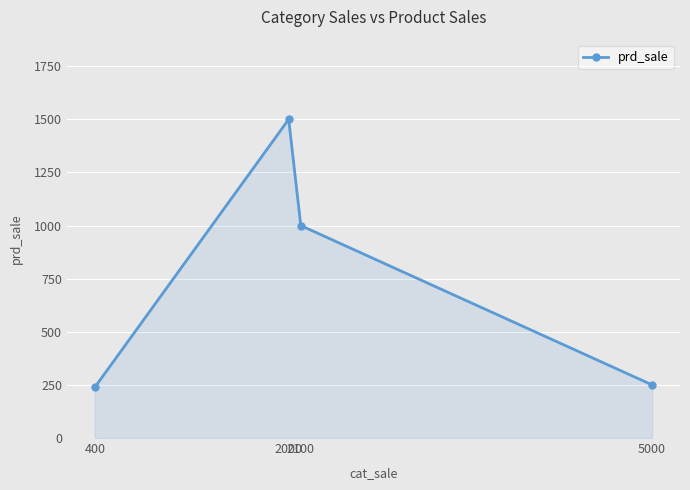

How many distinct data groups are displayed?

1